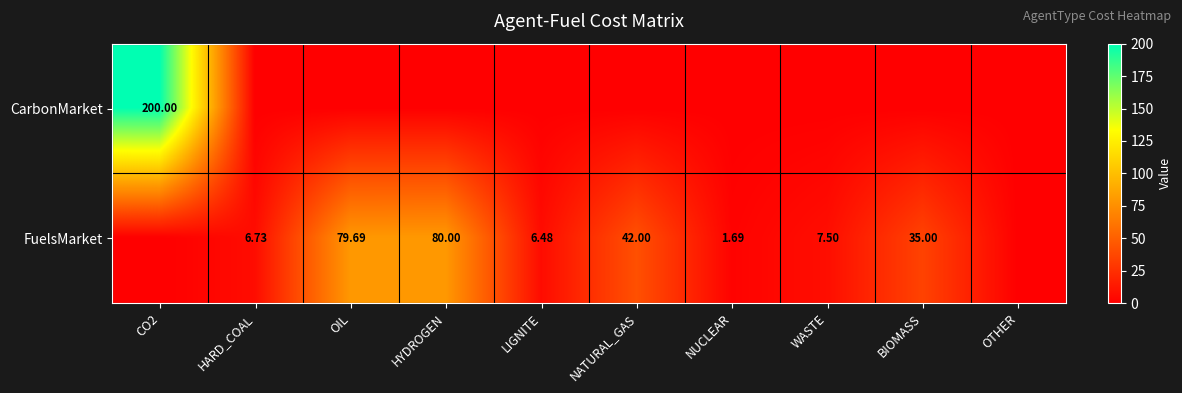

What is the difference between the highest and lowest values at OIL?

79.7